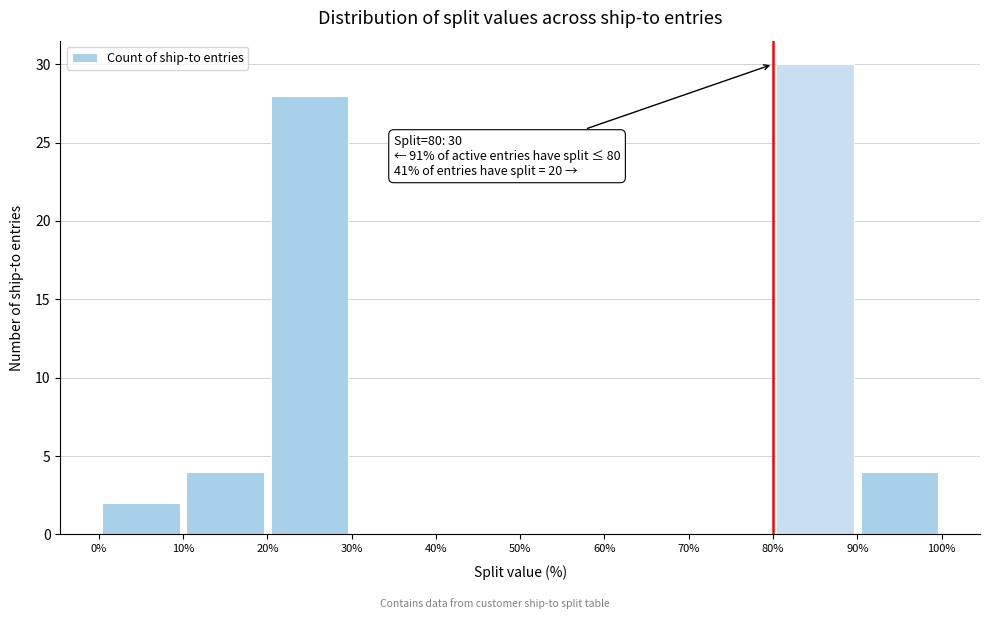

Which range on the x-axis has the tallest bar?

80% to 90%